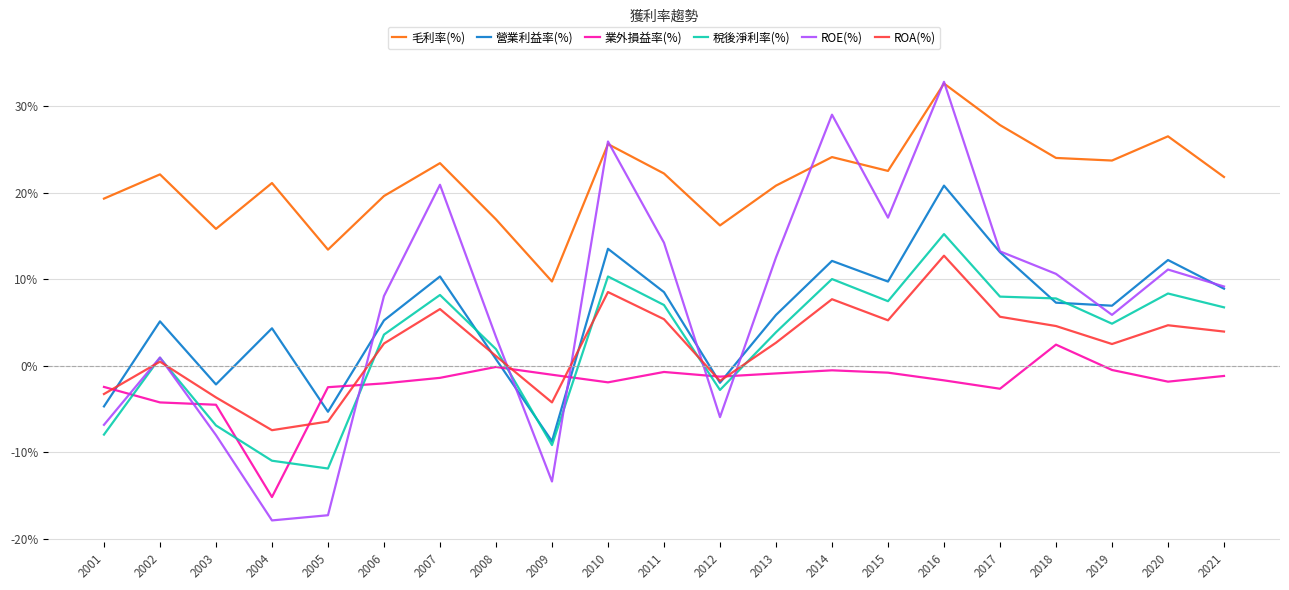

How many times do 稅後淨利率(%) and ROE(%) cross each other?

6